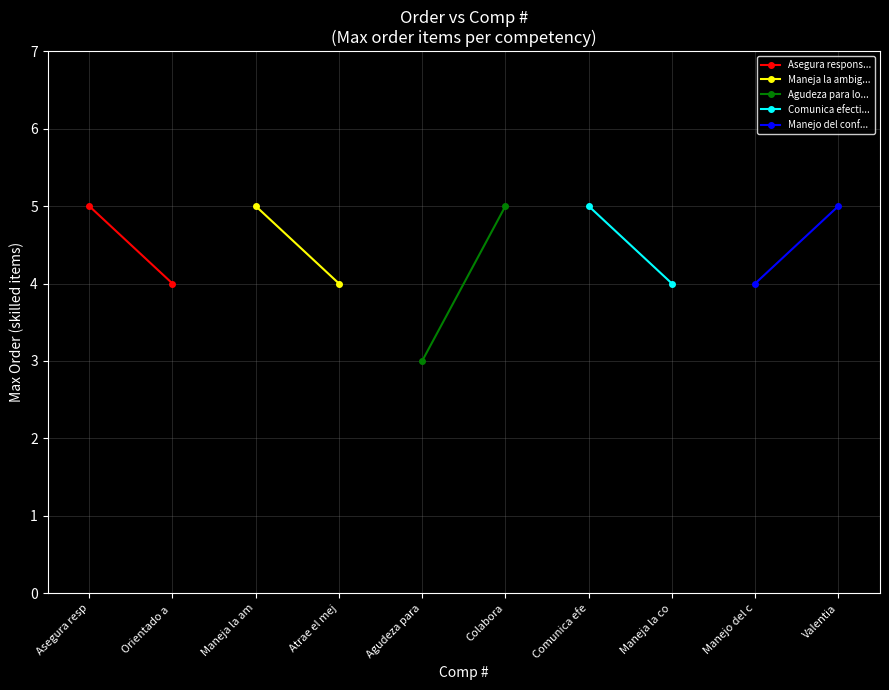

How many Maneja la ambig... values are between 4 and 5?

2